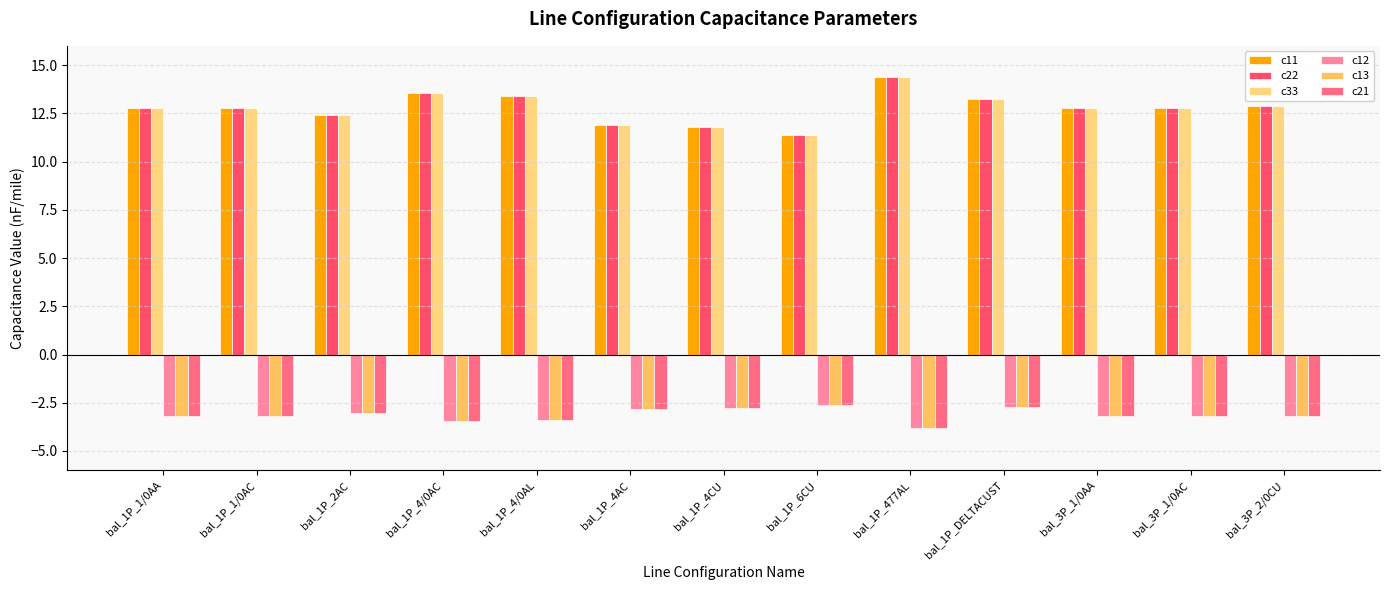

List the series in order of their peak value, highest first.

c11, c22, c33, c12, c13, c21